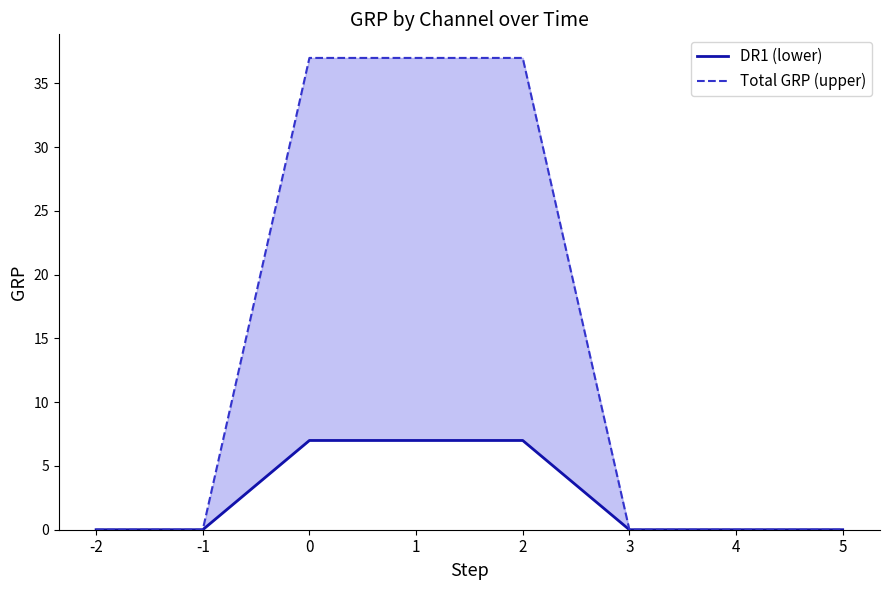

The value of Total GRP (upper) at 0 is 18. True or false?

False